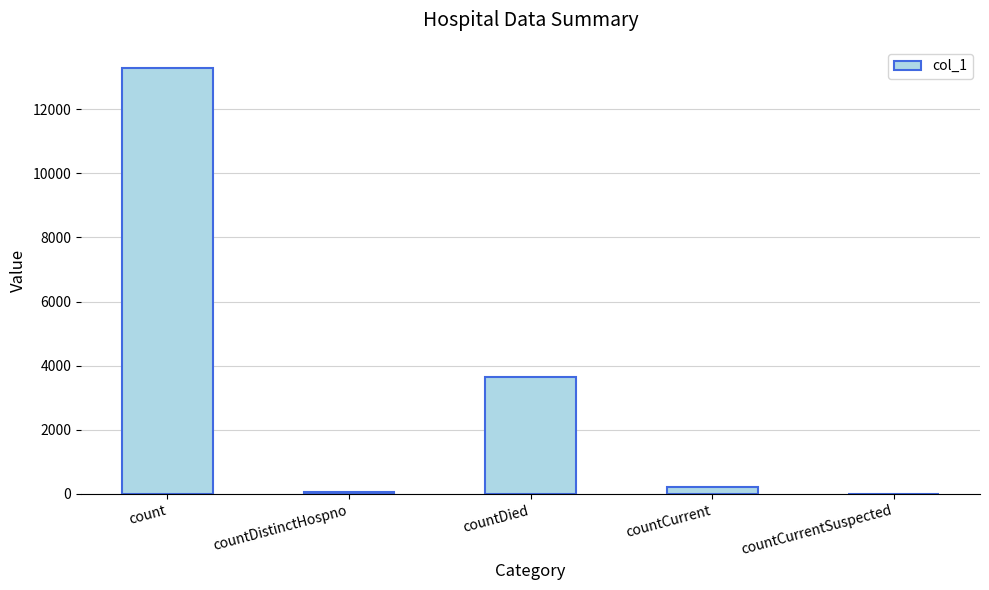

At which category does the chart reach its peak across all series?

count